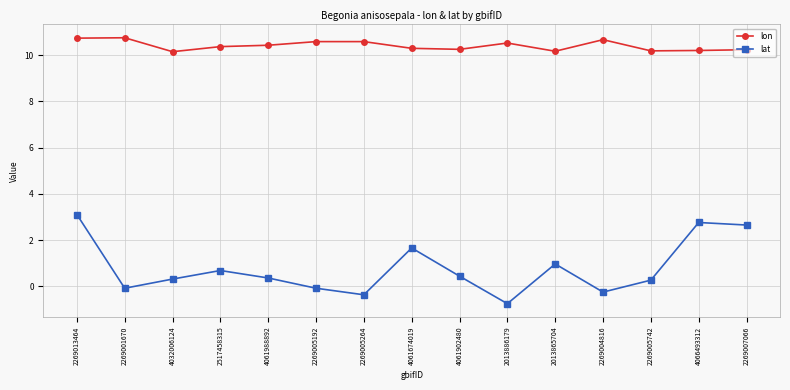

Where is lat nearest to the value 1?

2013865704